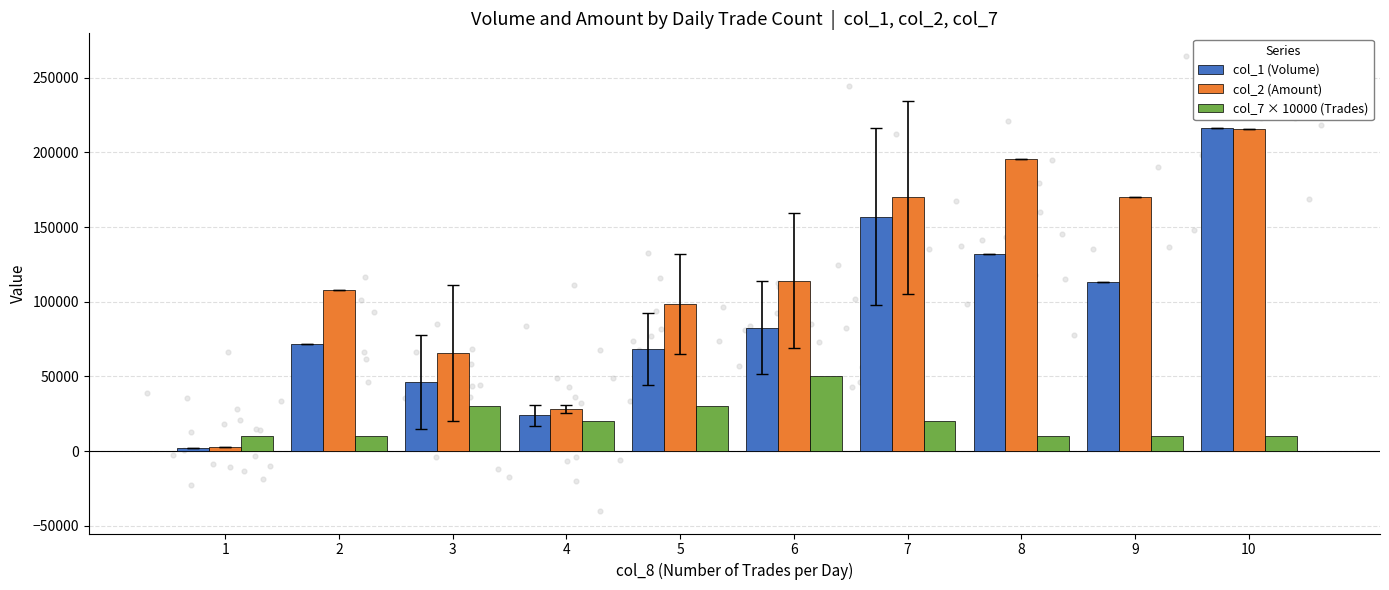

Which series has the largest Y range (max minus min)?

col_1 (Volume)